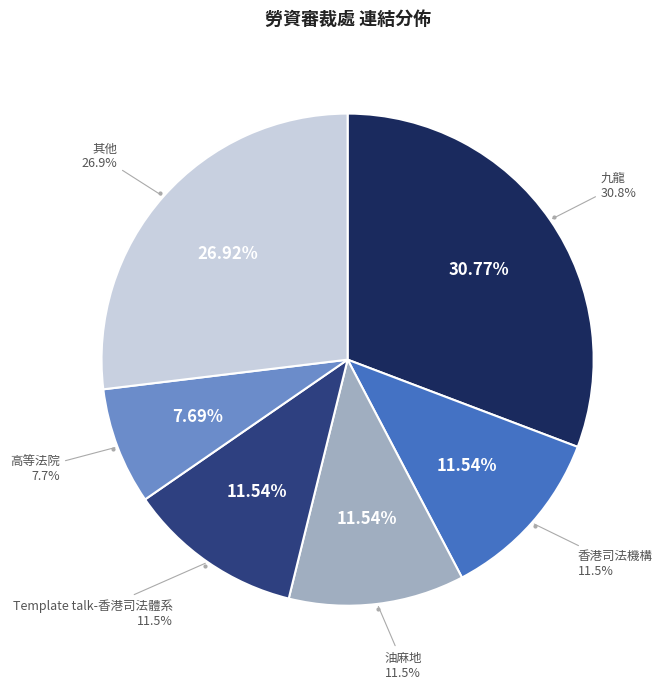

The 彌敦道 slice represents 1% of the pie. True or false?

False